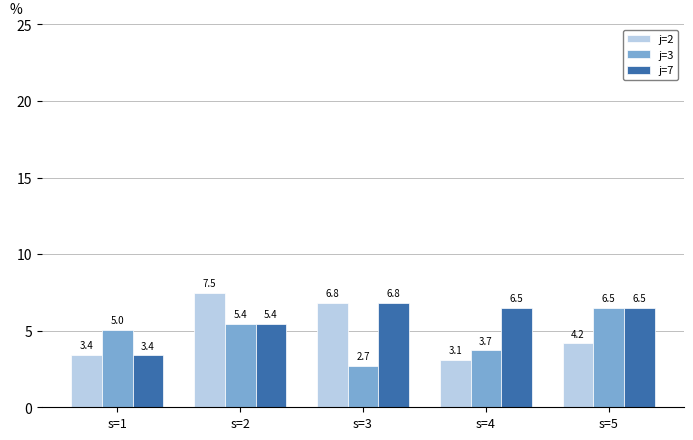

What is the value of the j=3 bar at the 2nd from the left?

5.4